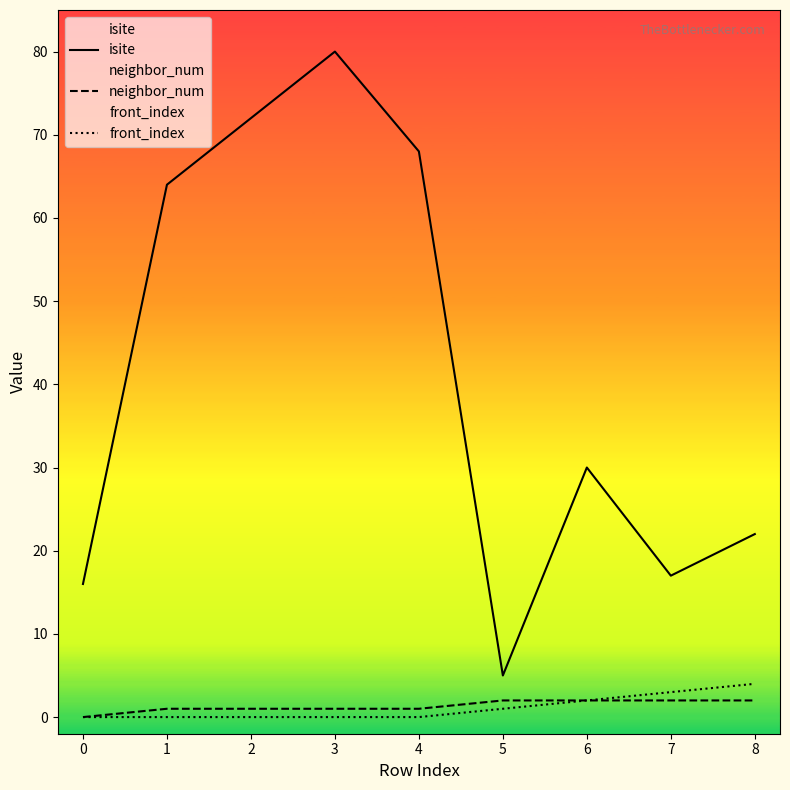

At 8, list the series in order from smallest to largest.

neighbor_num, front_index, isite